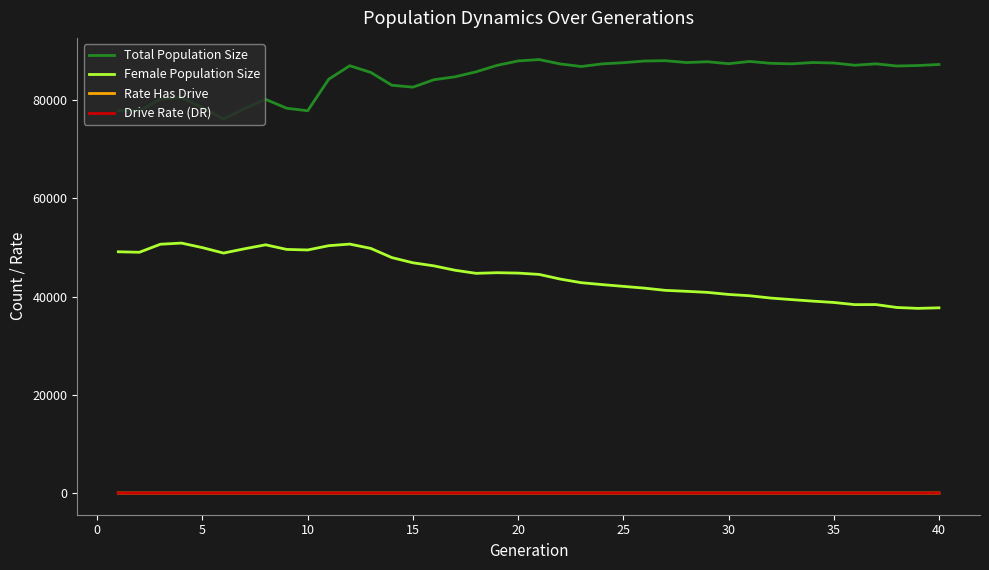

What is the minimum value for Total Population Size?

76110.0